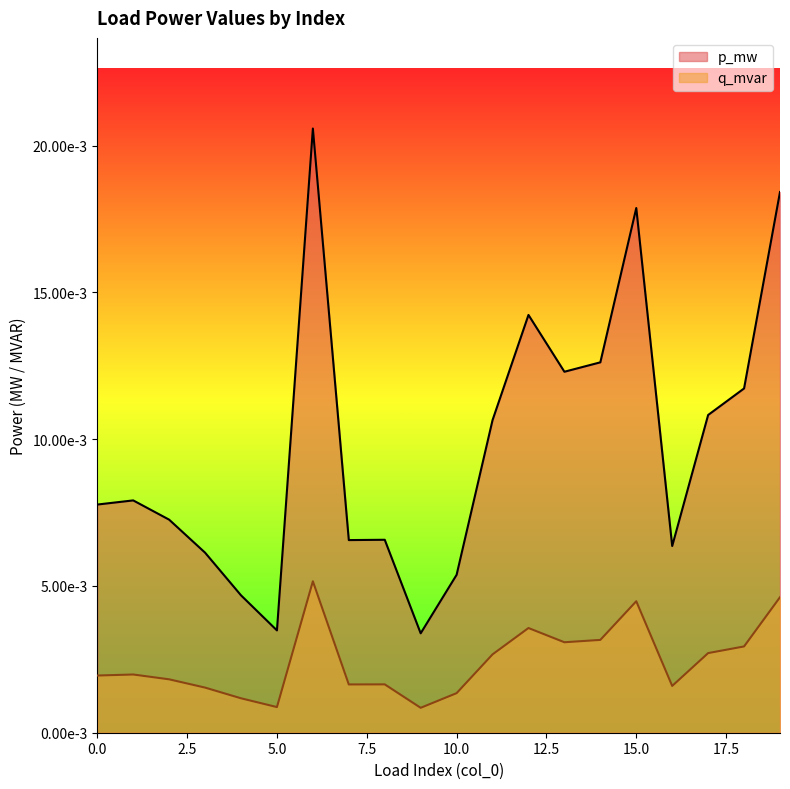

True or false: p_mw and q_mvar cross at least once.

False